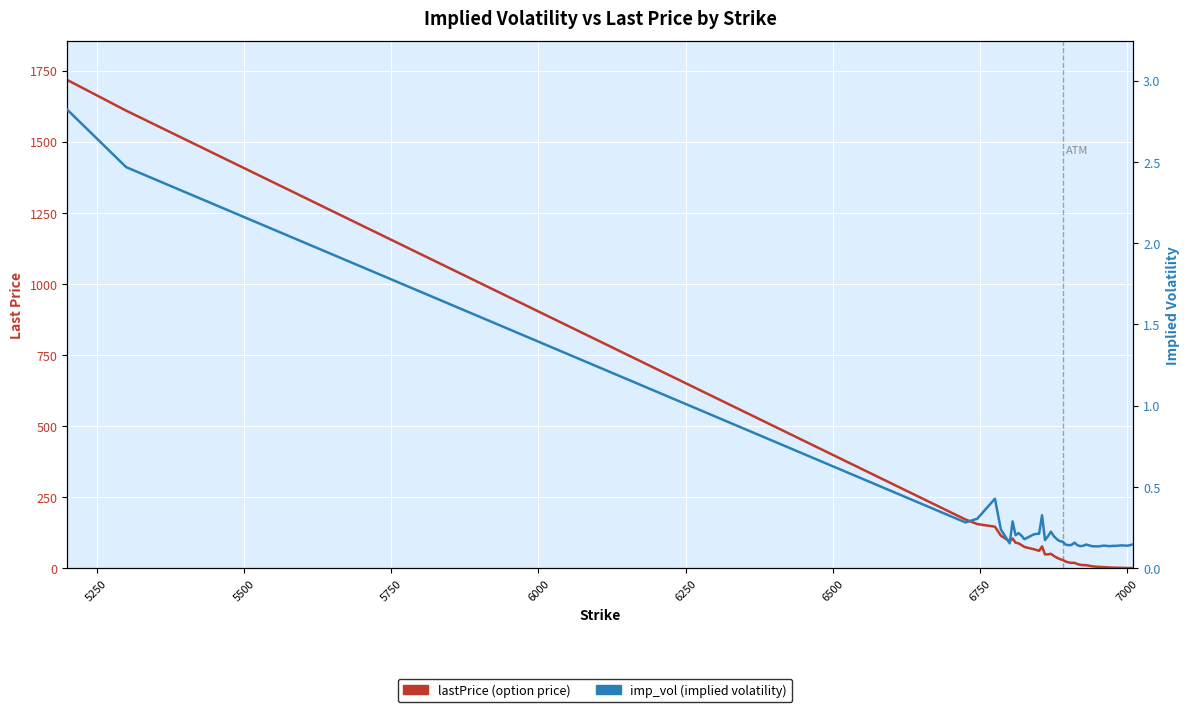

What is the sum of all lastPrice values?

5164.4